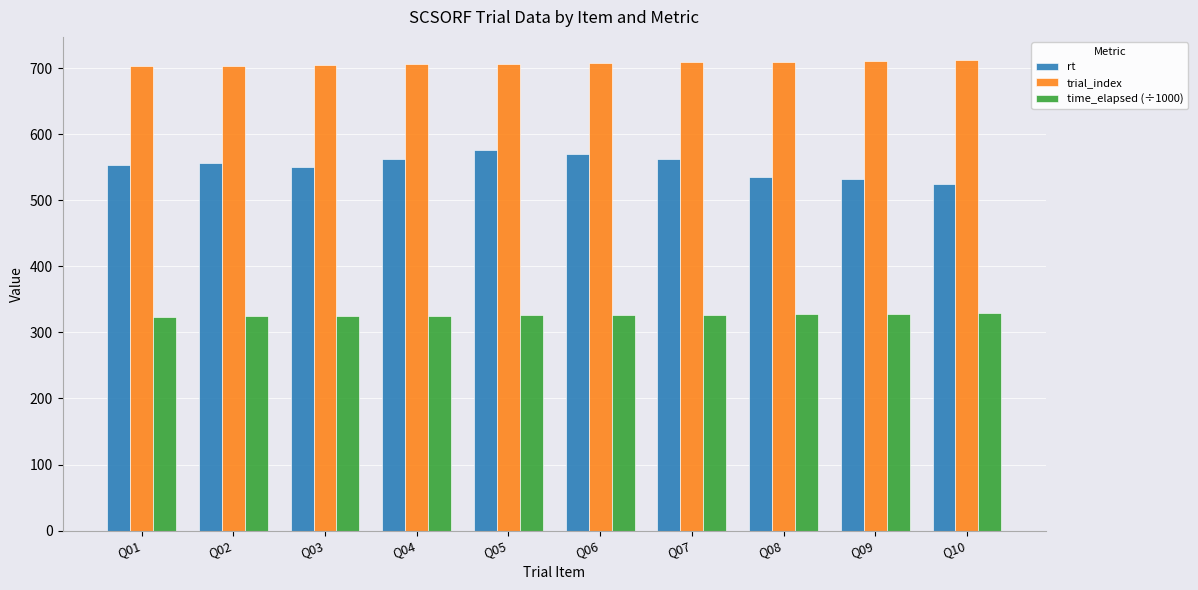

What is the average value of the rt series?

552.3